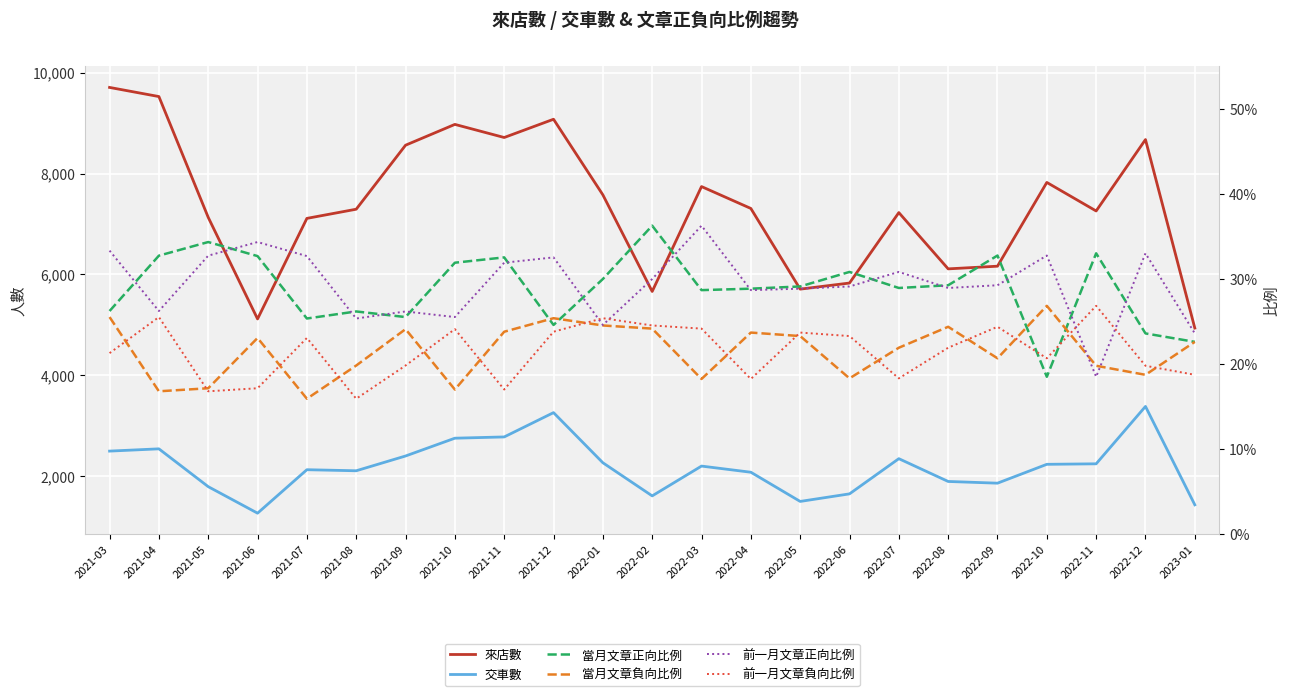

Where does the 交車數 series first go above 2198?

2021-03